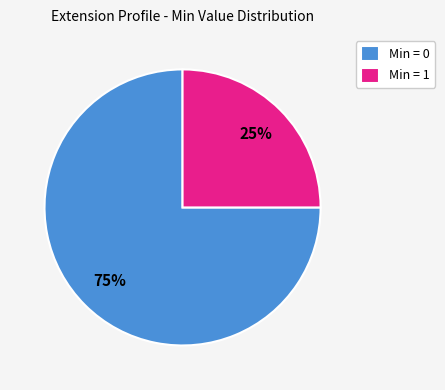

Between Min = 1 and Min = 0, which is larger?

Min = 0